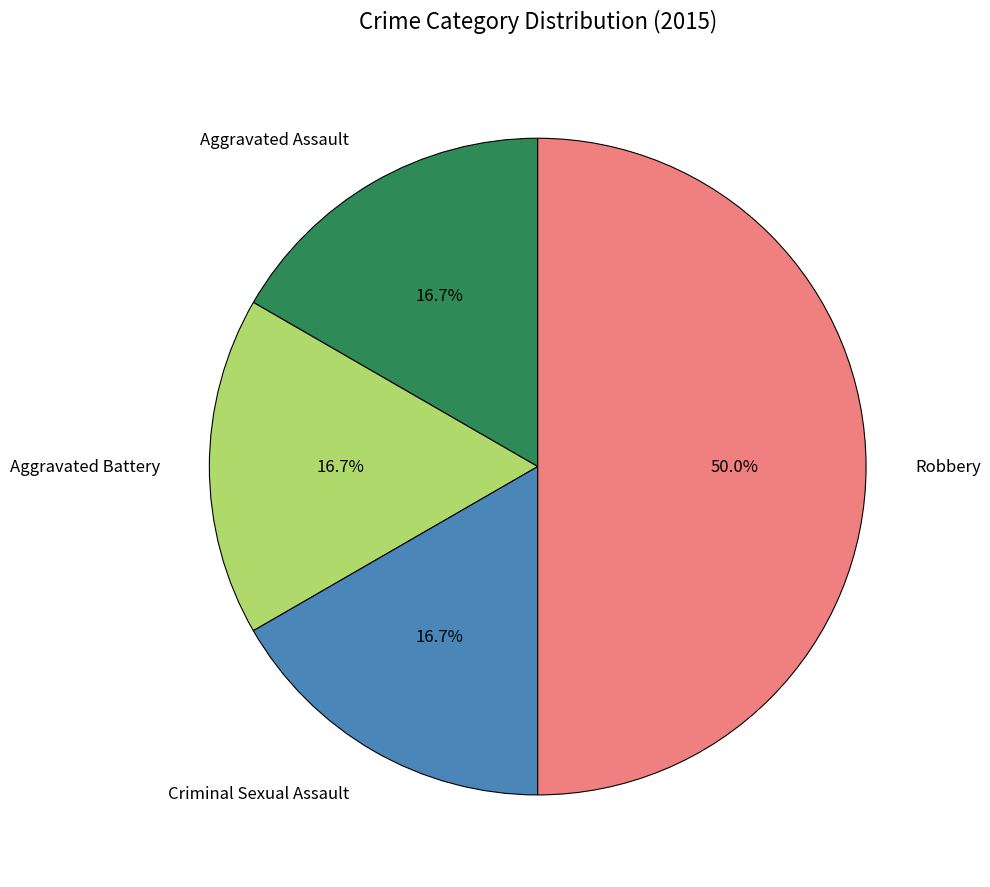

To the nearest percent, what is the average slice percentage?

25%